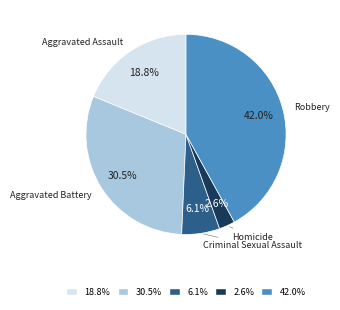

True or false: Robbery accounts for 42% of the total.

True